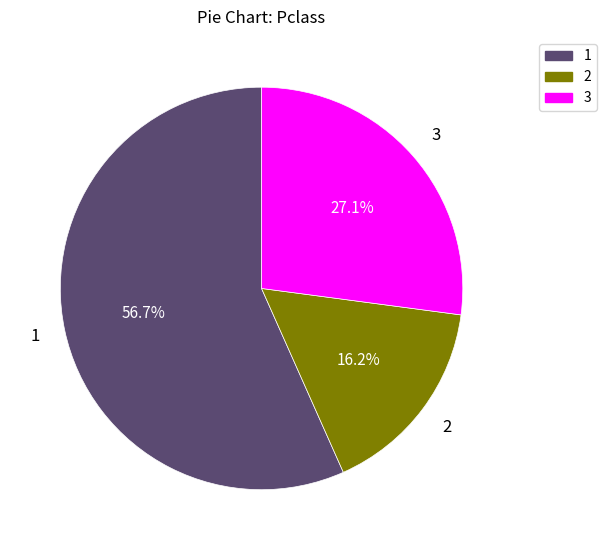

True or false: 3 accounts for 27% of the total.

True